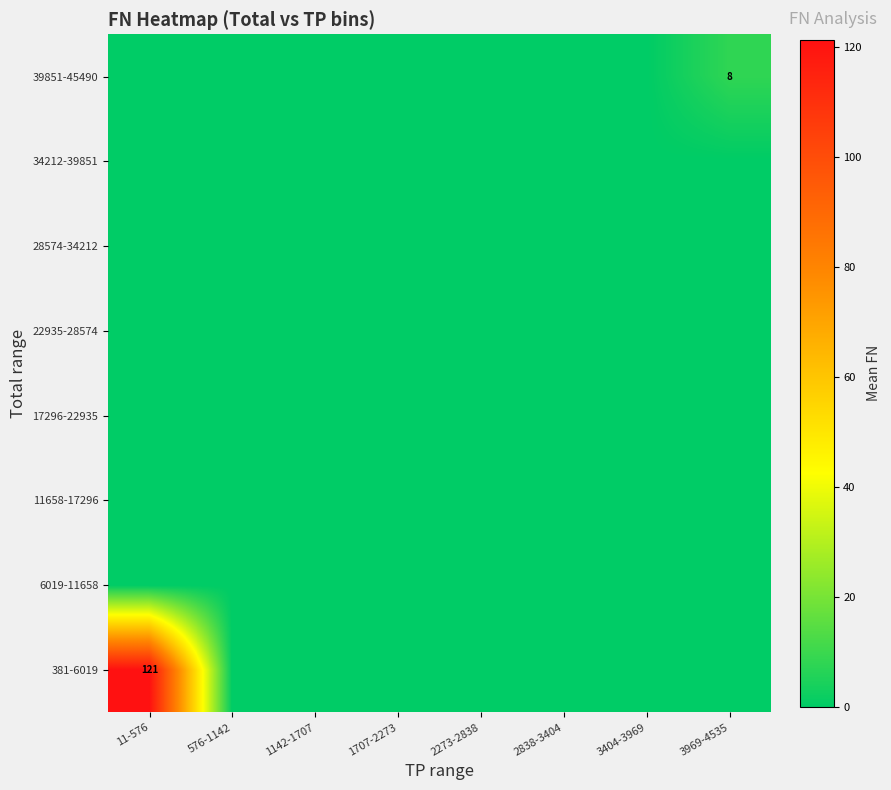

Which series has the widest spread of values?

381-6019